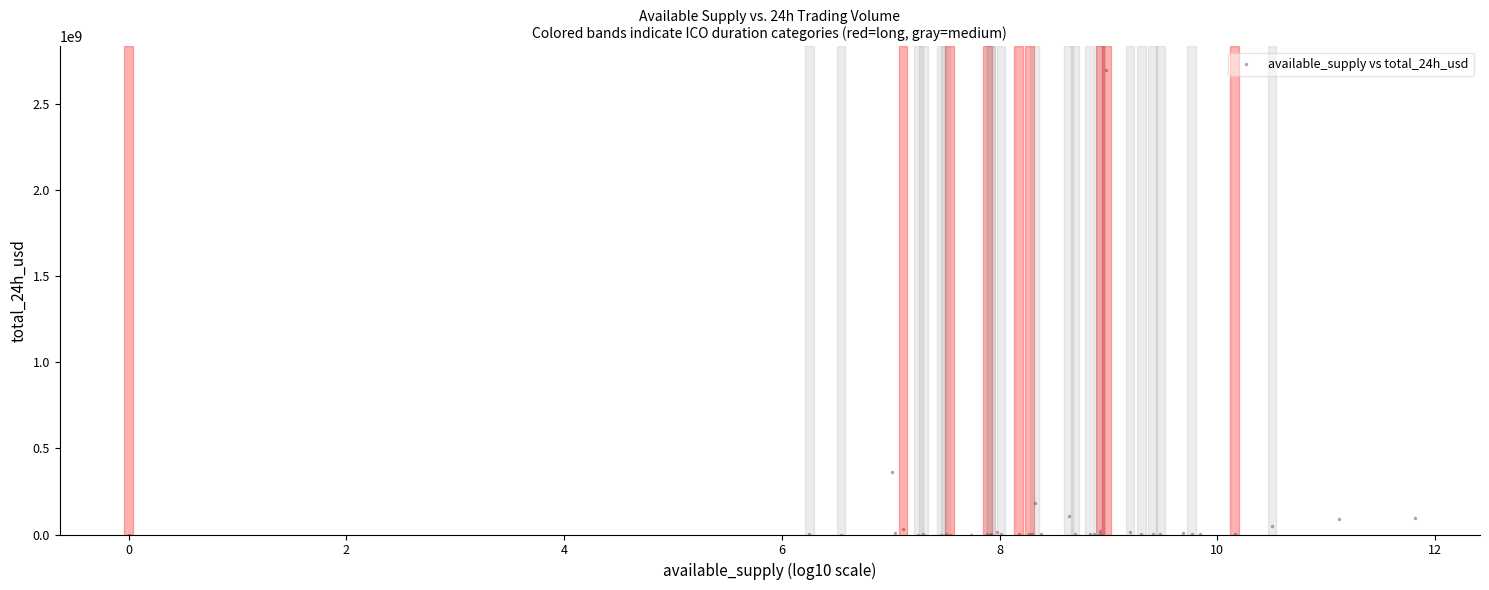

What Y value in the scatter plot is closest to 1350186281?

360608270